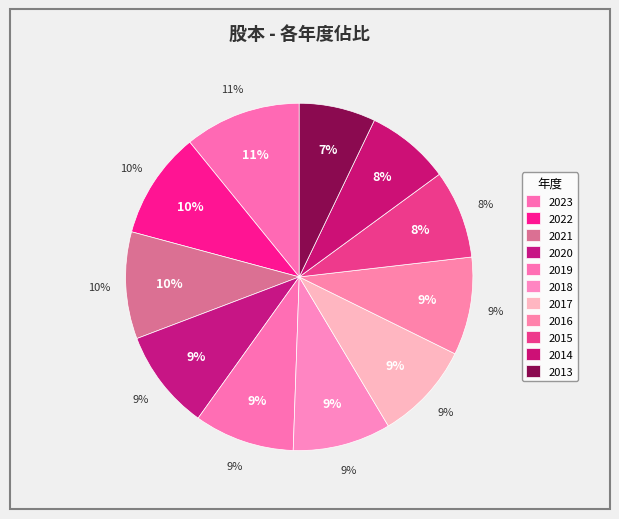

True or false: 2013 accounts for 21% of the total.

False